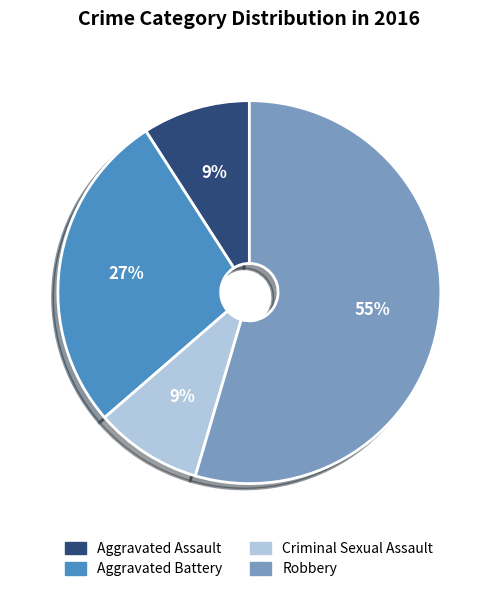

True or false: Aggravated Assault accounts for 2% of the total.

False